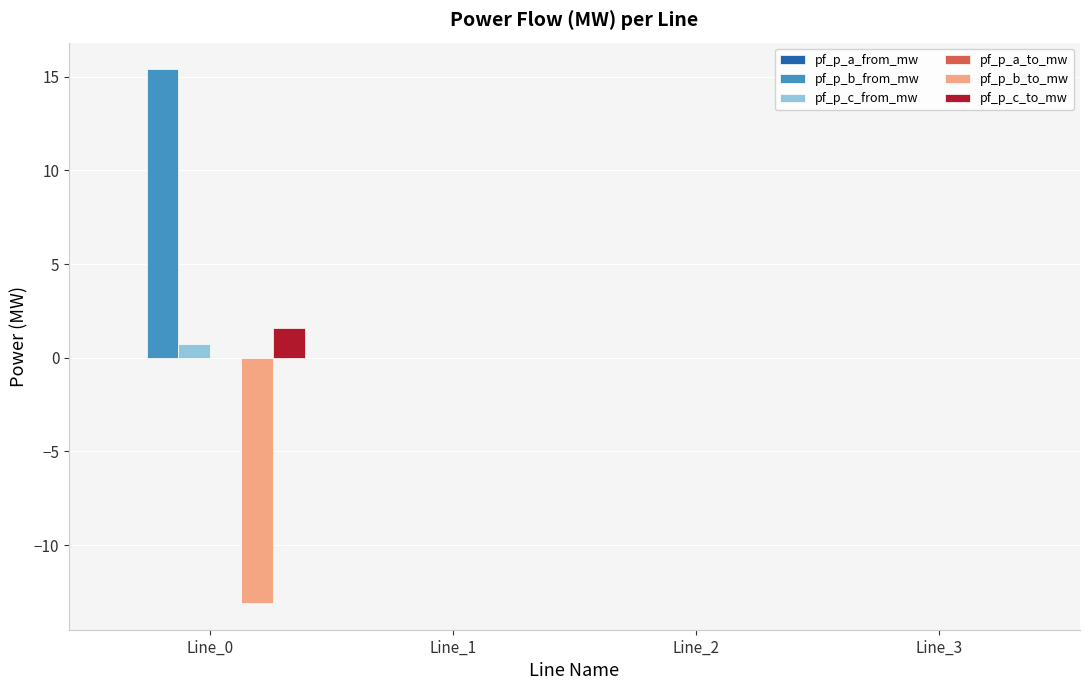

What is the highest value of the pf_p_c_from_mw series?

0.7